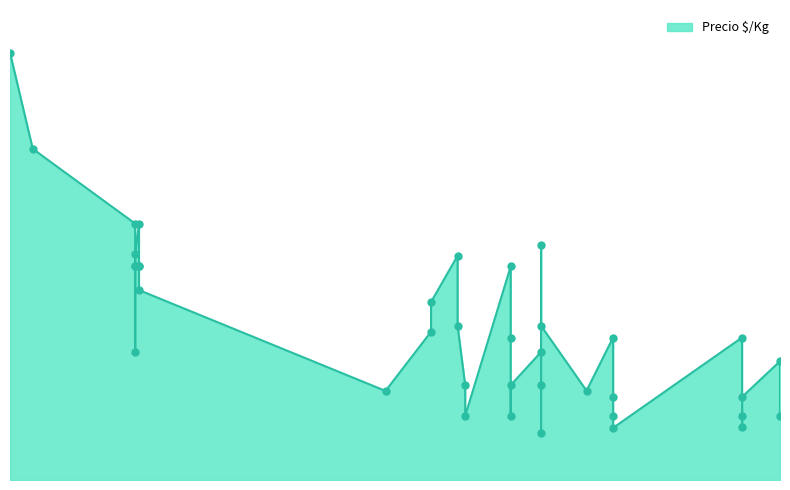

What is the ratio of the value at 2021-09-14 to the value at 2021-04-21?

0.3